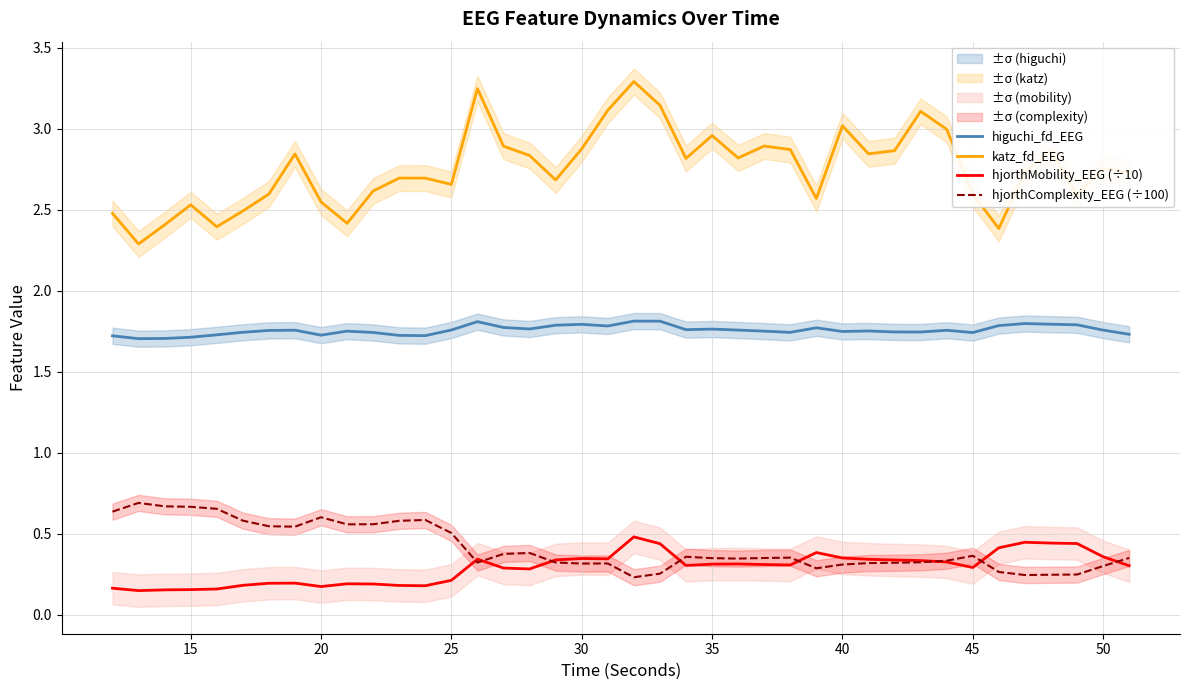

True or false: hjorthComplexity_EEG (÷100) and katz_fd_EEG cross at least once.

False